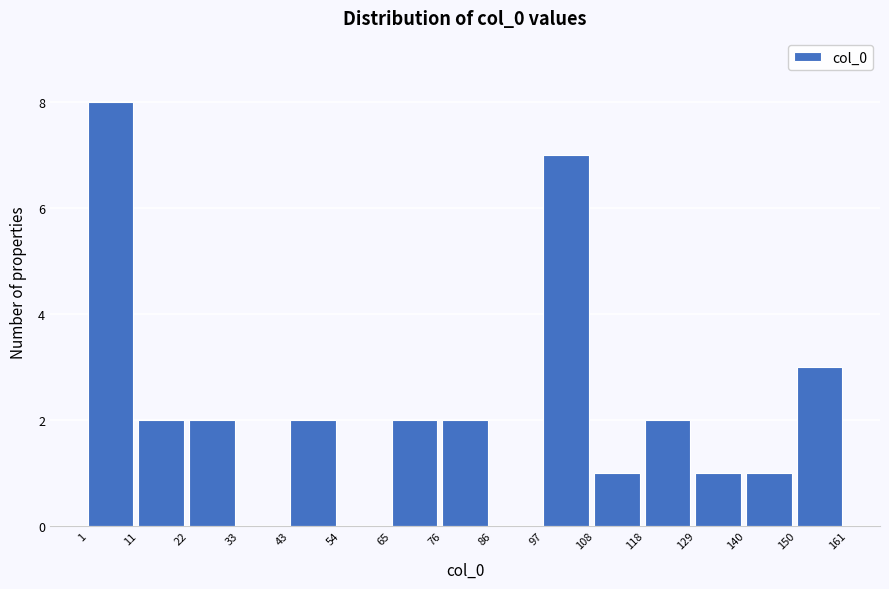

Reading left to right, transcribe this chart: for each bar, give the range it covers on the x-axis and its height. The values are not printed on the chart, so give them approximately, as read against the axis.

1 to 11: 8
11 to 22: 2
22 to 33: 2
33 to 43: 0
43 to 54: 2
54 to 65: 0
65 to 76: 2
76 to 86: 2
86 to 97: 0
97 to 108: 7
108 to 118: 1
118 to 129: 2
129 to 140: 1
140 to 150: 1
150 to 161: 3